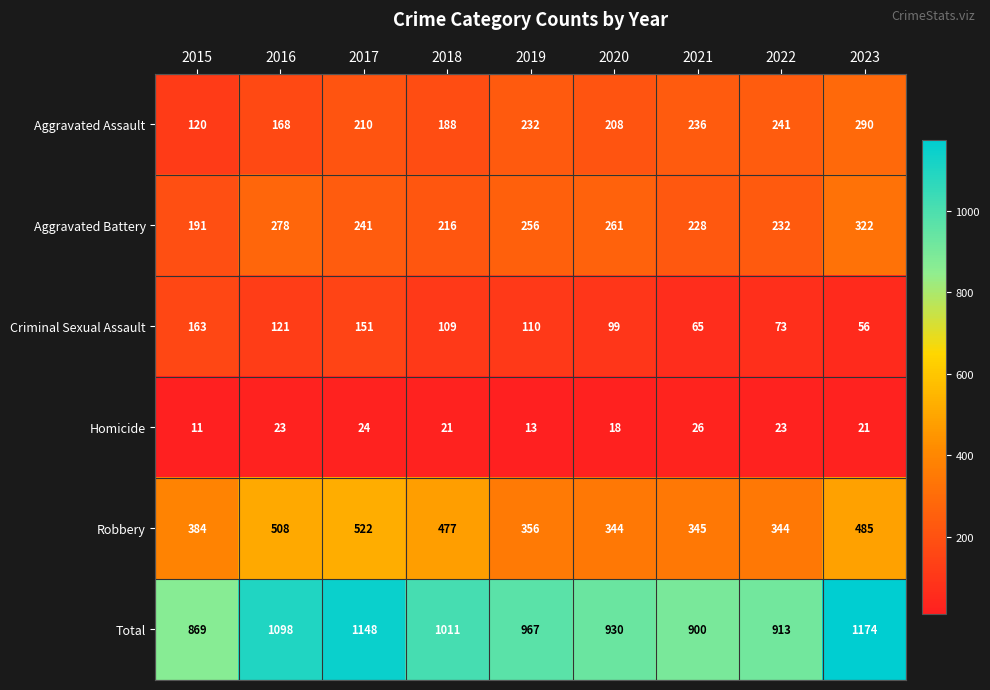

What is the sum of all Robbery values?

3765